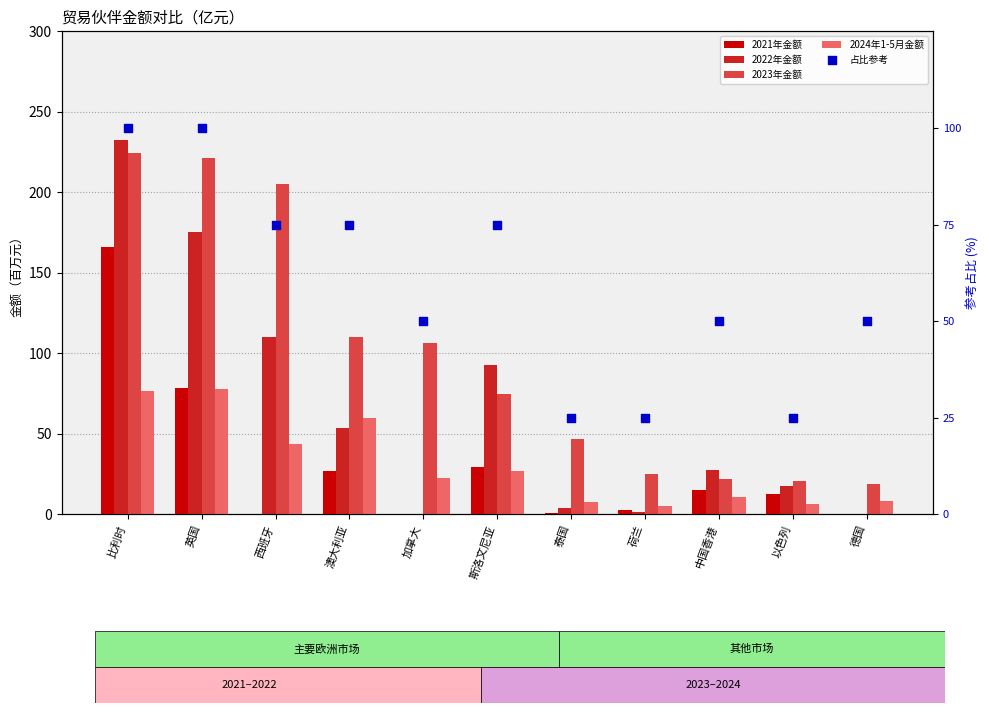

Which series has the largest Y range (max minus min)?

2022年金额